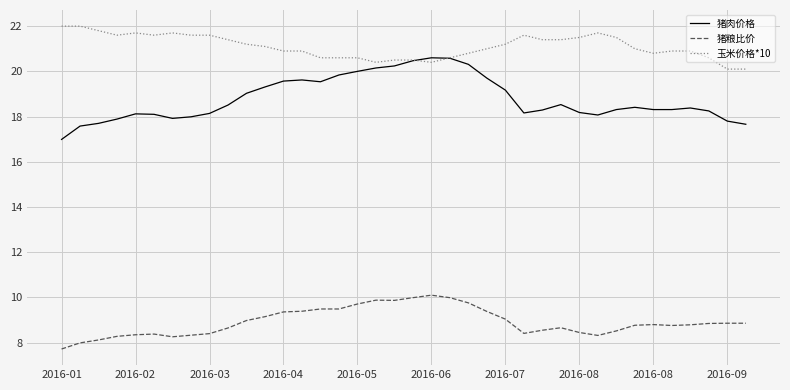

Which series has the largest total across all categories?

玉米价格*10